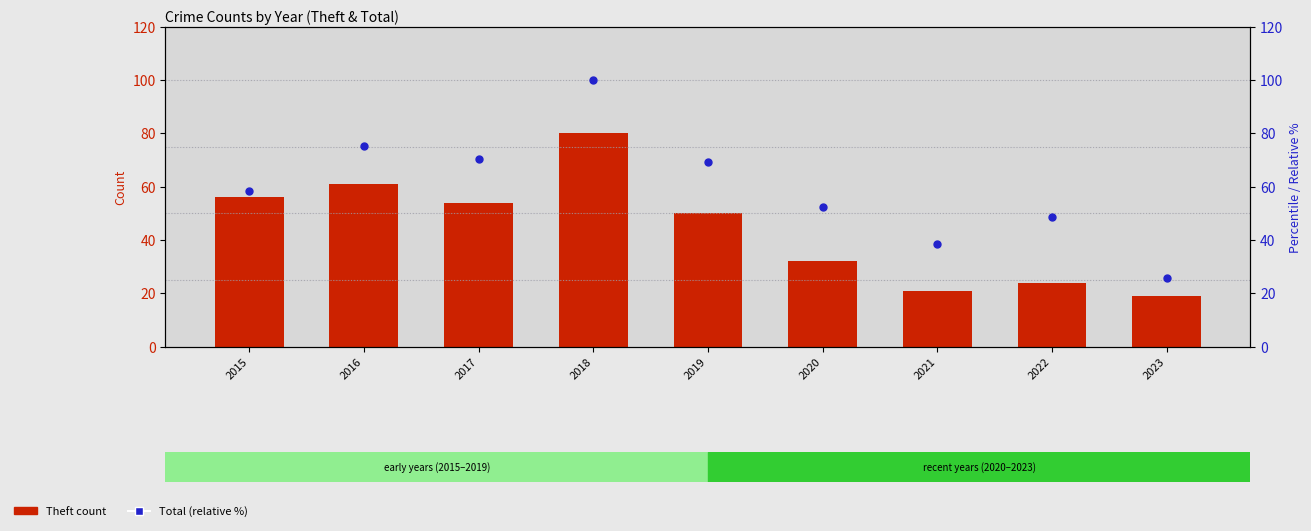

Which series contains the highest Y value?

Total (% of max)